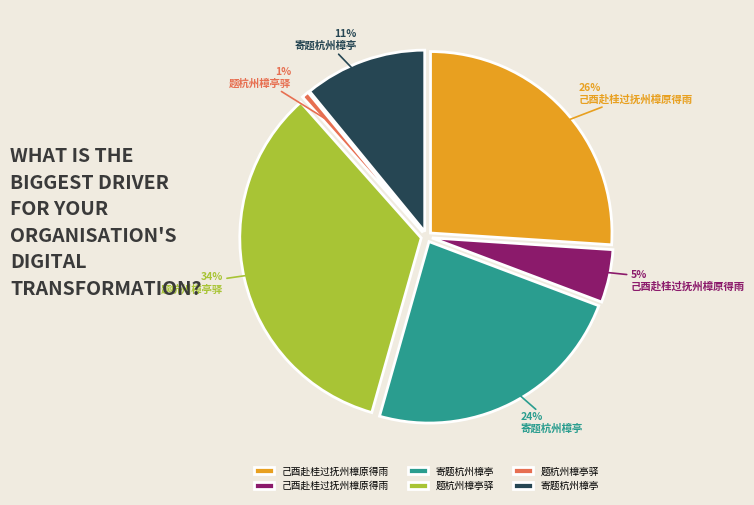

What percentage is the 己酉赴桂过抚州樟原得雨 slice, to the nearest percent?

5%